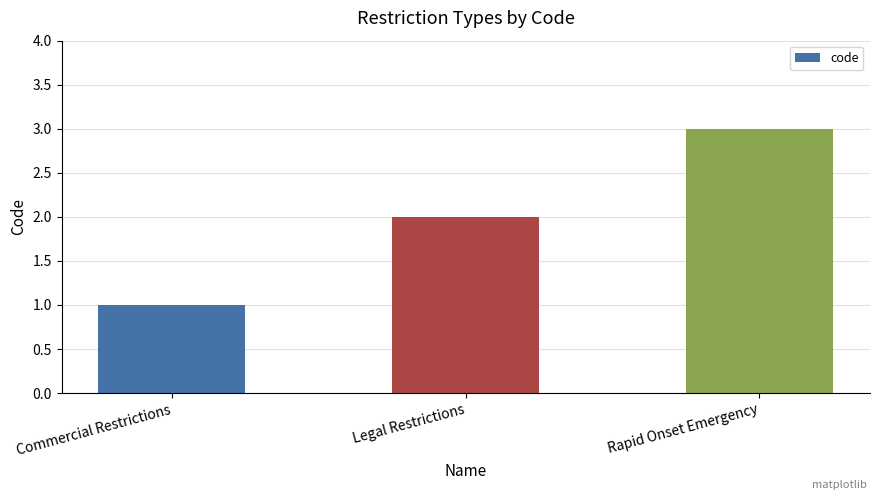

Which has a higher value, Commercial Restrictions or Rapid Onset Emergency?

Rapid Onset Emergency